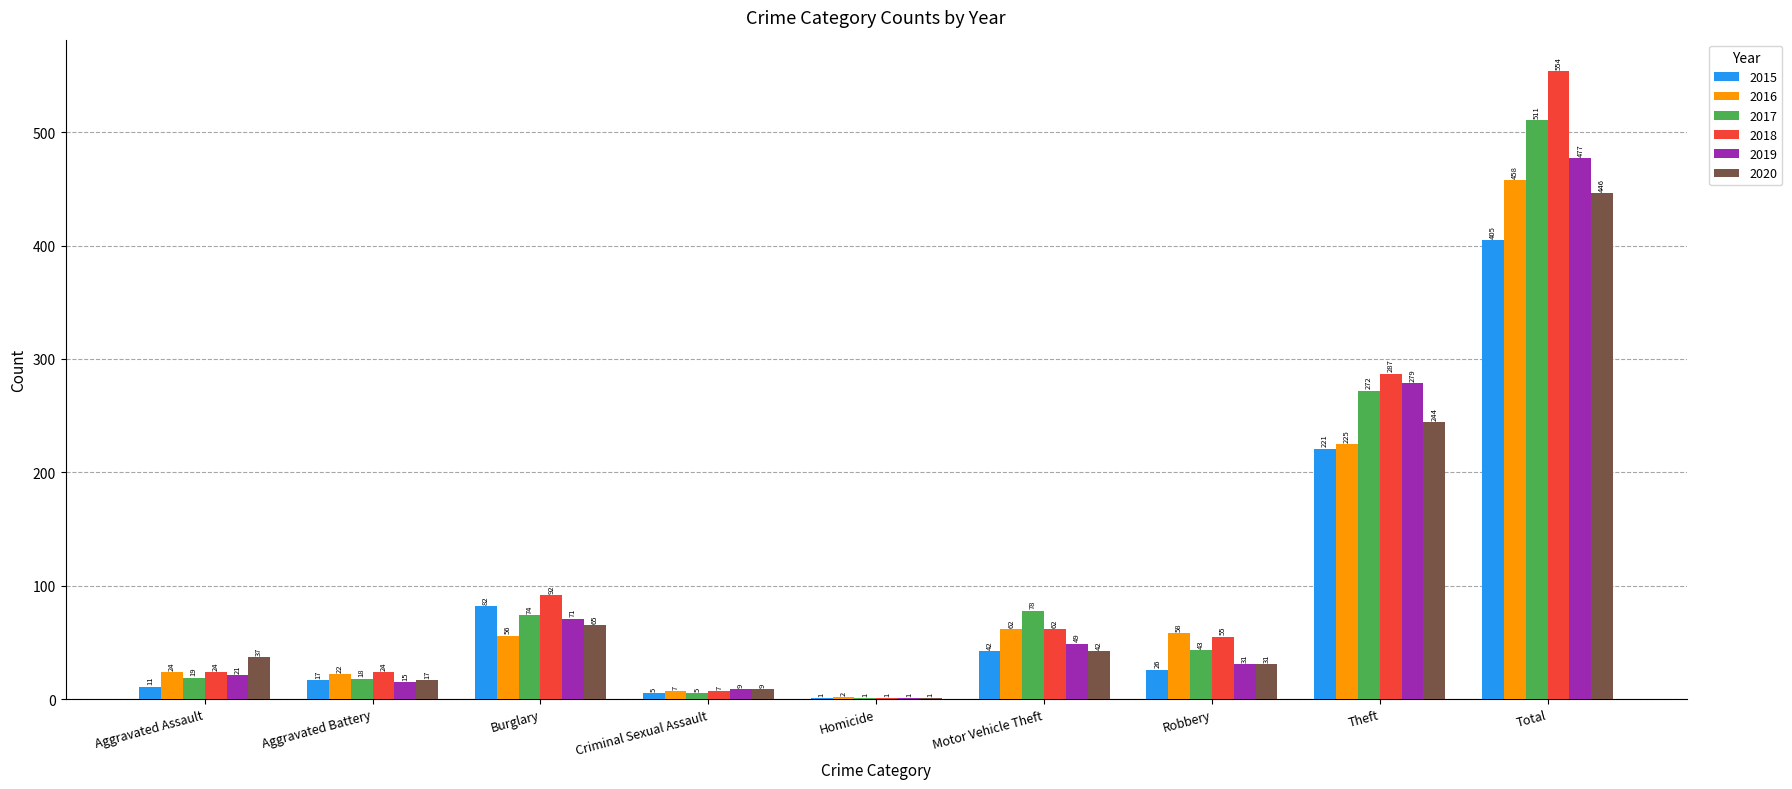

Reading left to right, transcribe all the data shown in this chart.

2015: 11	17	82	5	1	42	26	221	405
2016: 24	22	56	7	2	62	58	225	458
2017: 19	18	74	5	1	78	43	272	511
2018: 24	24	92	7	1	62	55	287	554
2019: 21	15	71	9	1	49	31	279	477
2020: 37	17	65	9	1	42	31	244	446